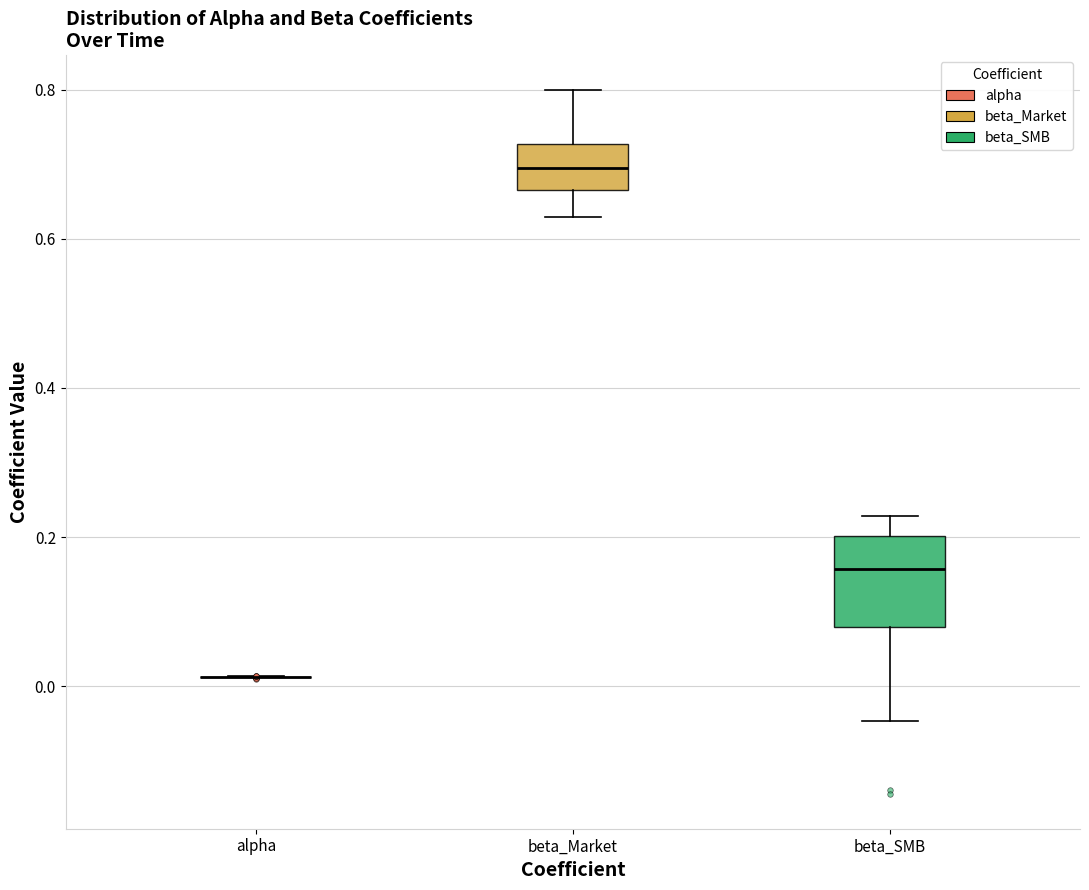

Where is the upper edge of the box for beta_SMB on the y-axis? The values are not printed on the chart, so give them approximately, as read against the axis.

0.20